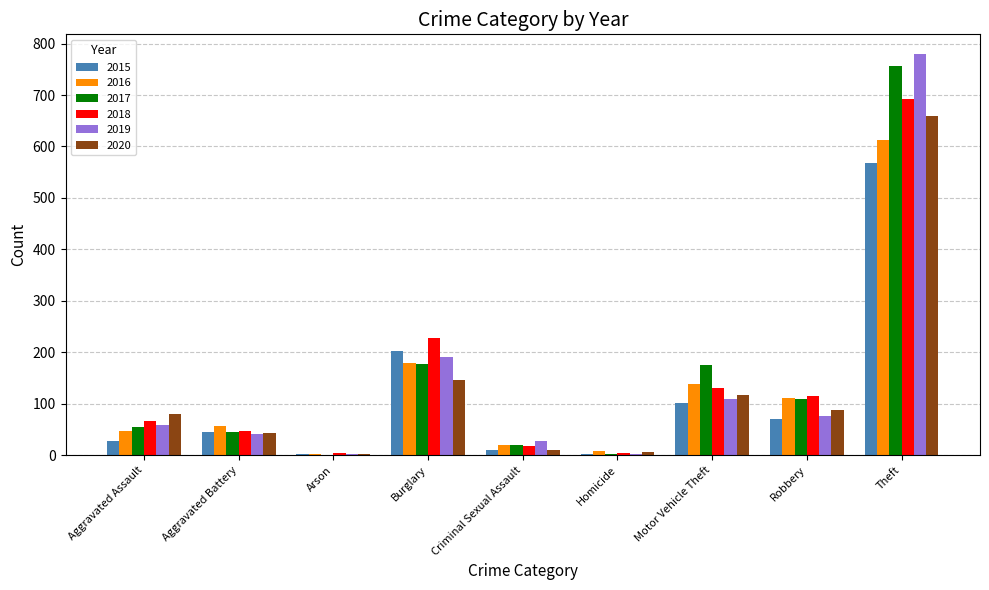

The 2018 series shows 60 at Robbery. True or false?

False